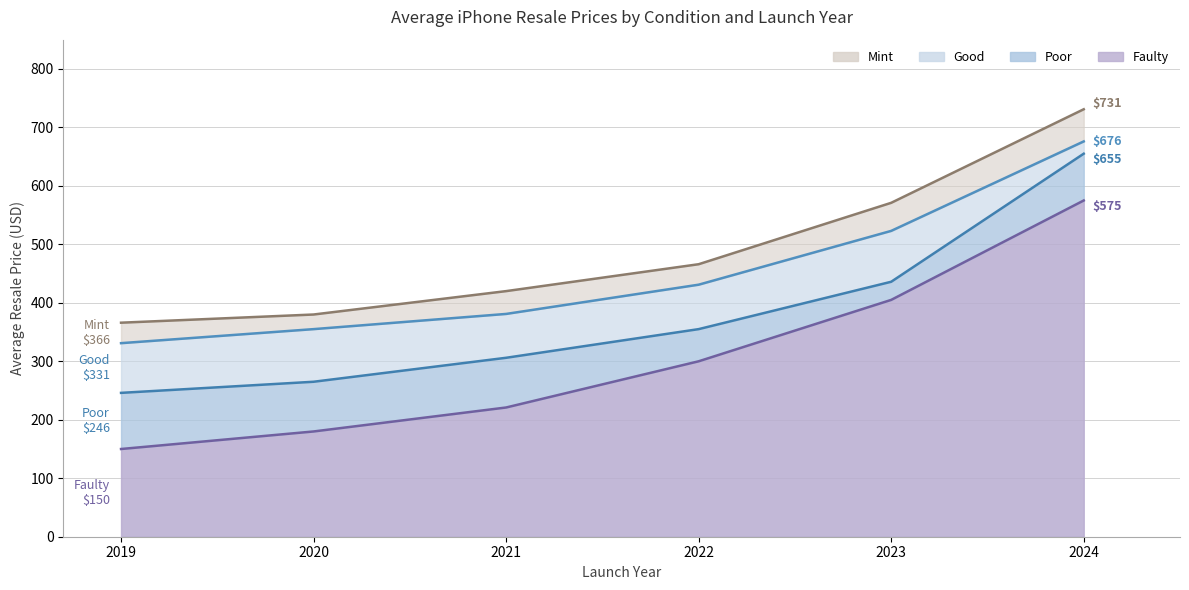

What is the spread (max minus min) of values at 2020?

200